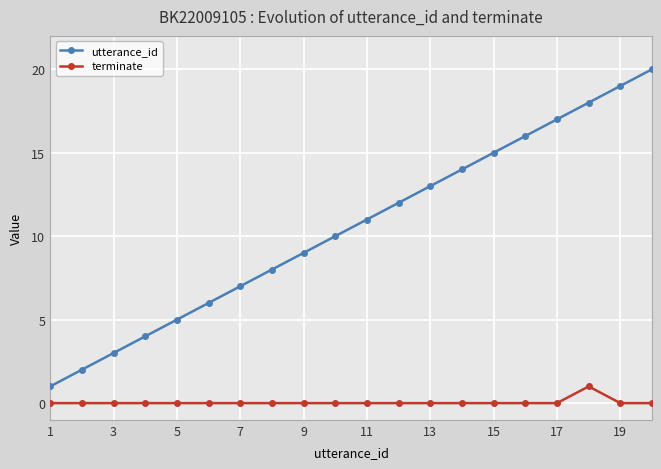

In terminate, how many points are higher than both neighbors (excluding endpoints)?

1